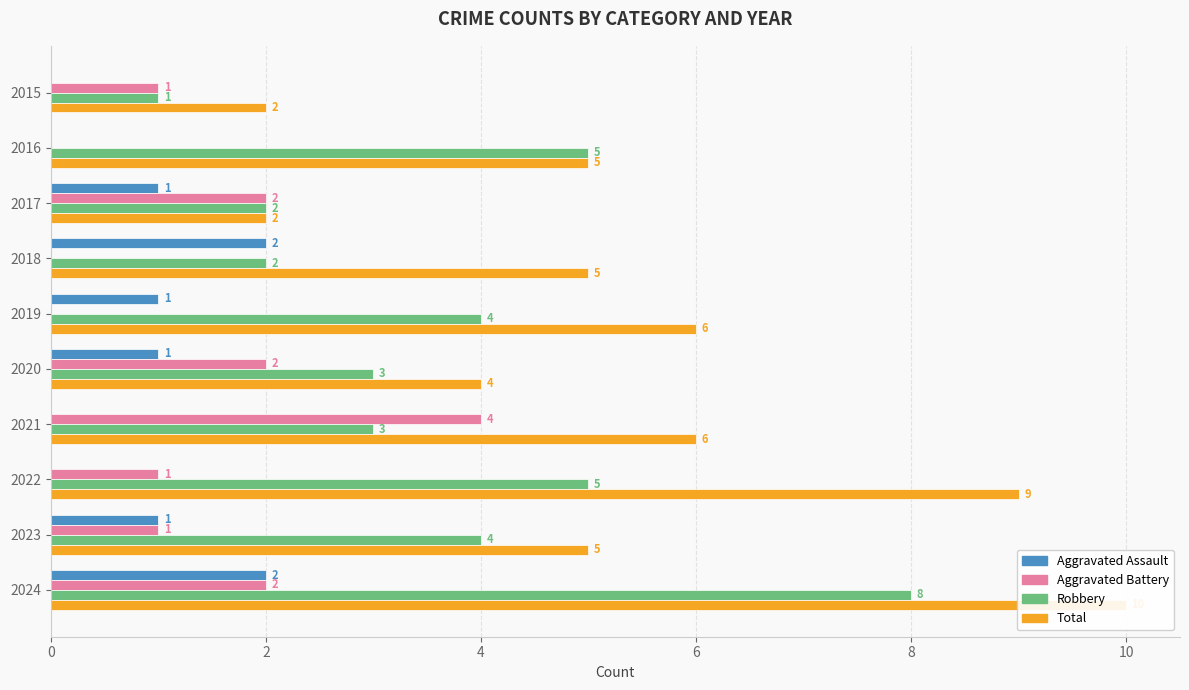

How many bars are there in each group?

4